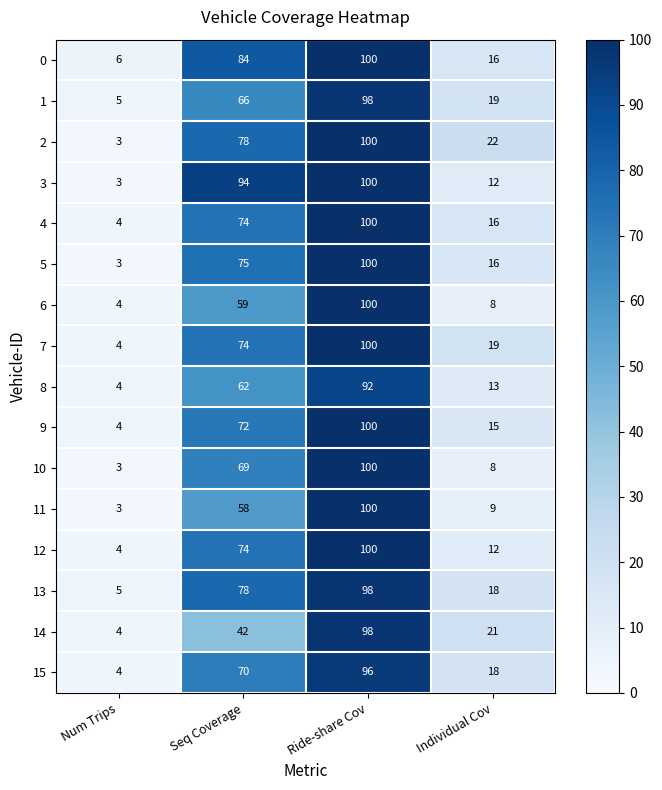

What is the difference between the second highest and minimum values in the 10 series?

66